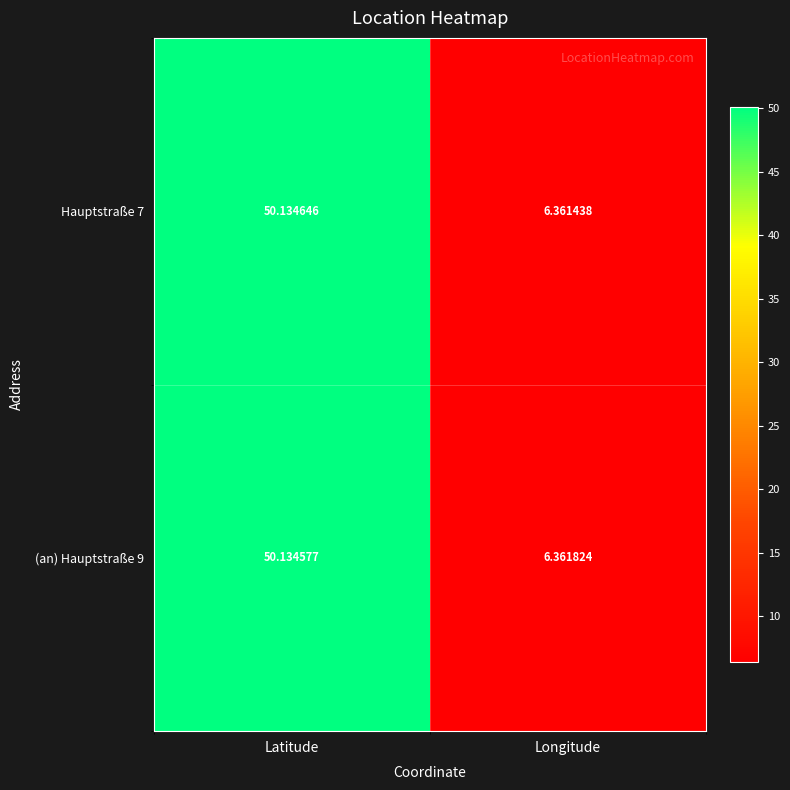

At which label does Hauptstraße 7 reach its minimum?

Longitude